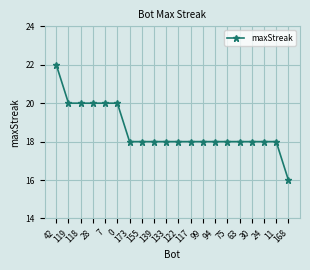

How many lines are shown in the chart?

1